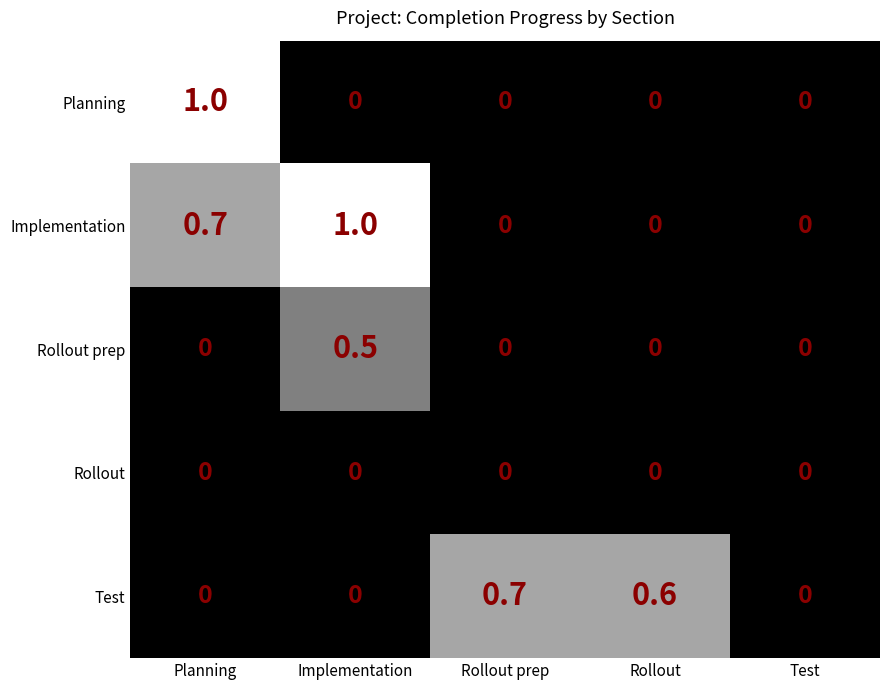

What is the maximum value for Rollout prep?

0.5